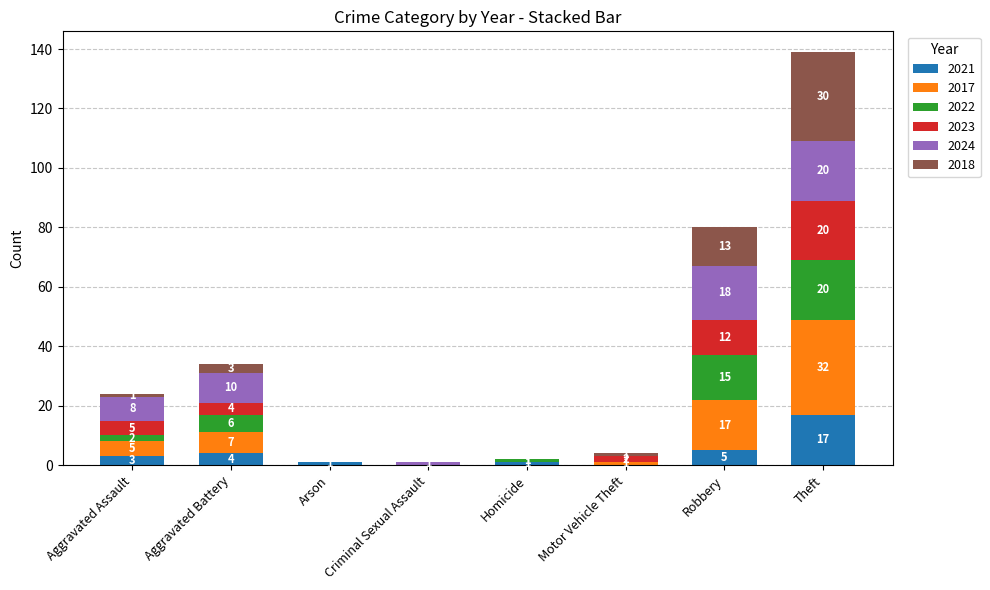

What is the sum of the 2021 values at Aggravated Battery and Theft?

21